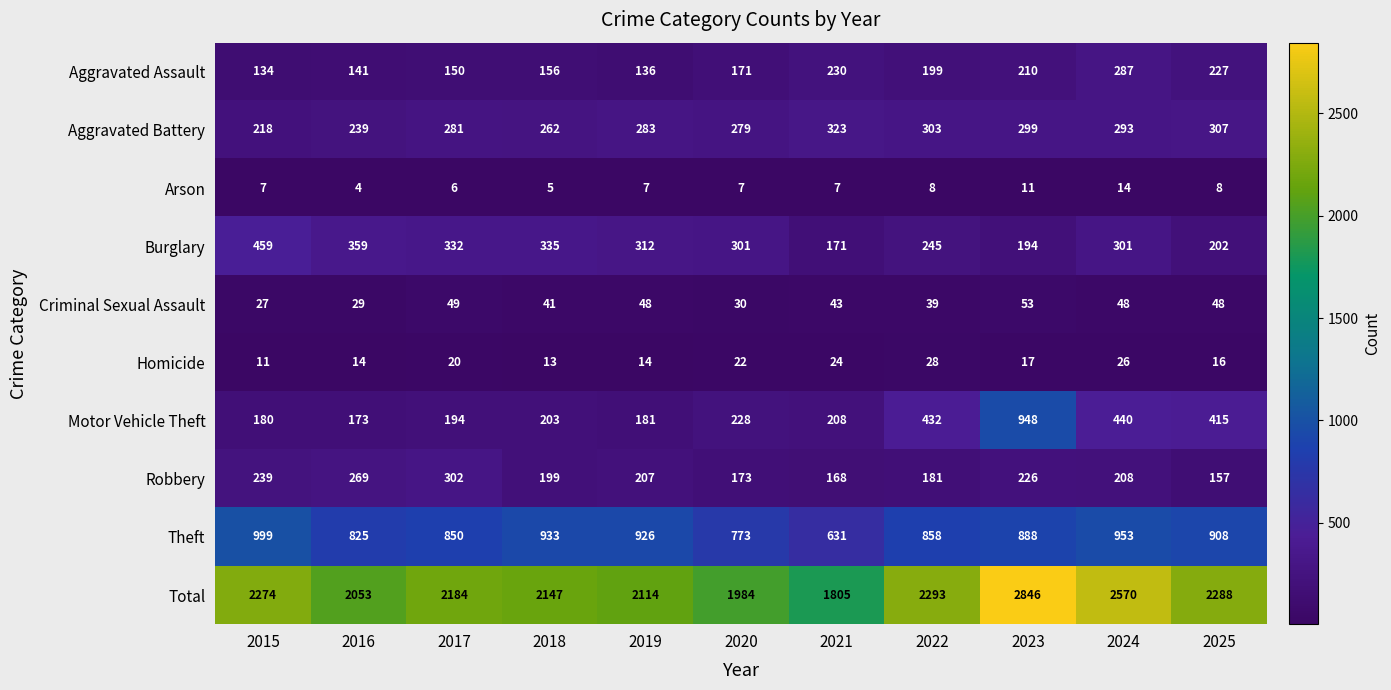

What is the difference between the Burglary values at 2020 and 2017?

31